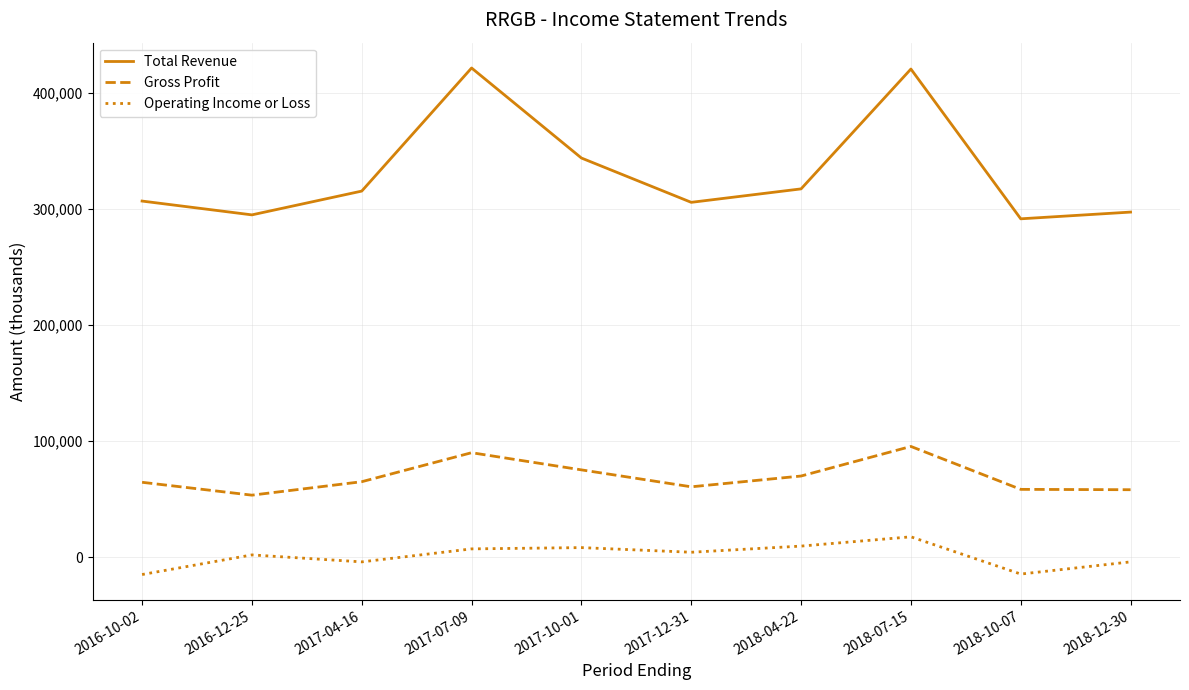

What is the total value across all series at 2018-07-15?

533300